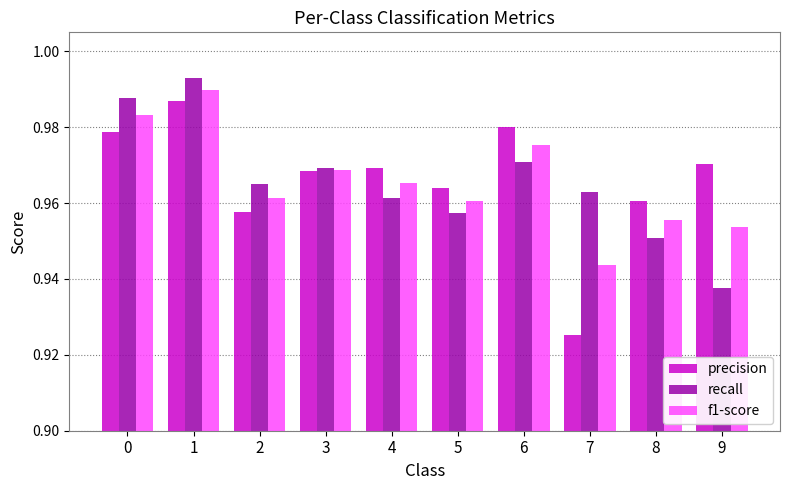

What are all the series names shown in the legend?

precision, recall, f1-score